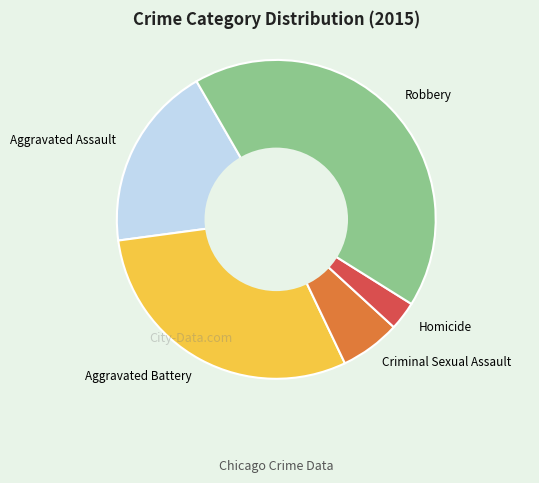

Between Aggravated Battery and Homicide, which is larger?

Aggravated Battery